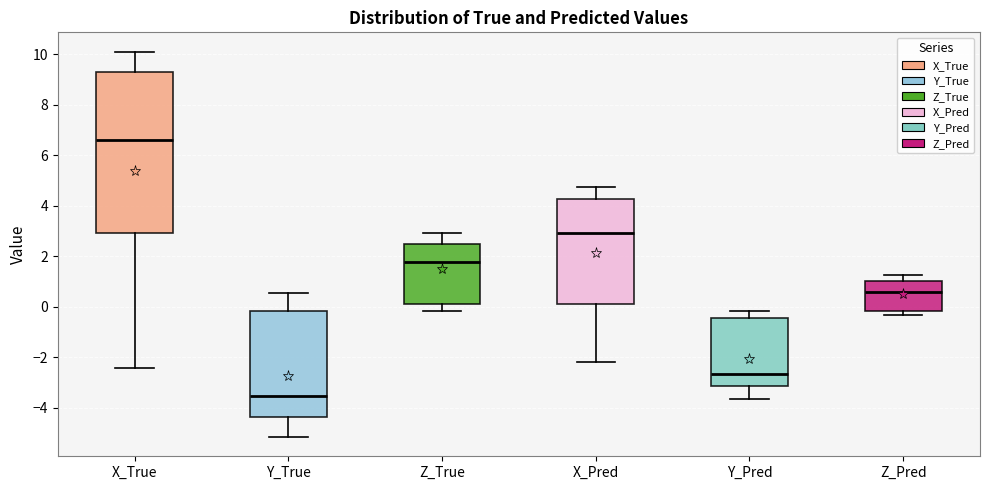

Reading left to right, transcribe this box plot: for each box, give where its median line is, the range the box spans, and where its two whiskers end, as read against the y-axis. The values are not printed on the chart, so give them approximately, as read against the axis.

X_True: median 6.6, box 3.0 to 9.2, whiskers -2.4 to 10.2
Y_True: median -3.6, box -4.4 to -0.2, whiskers -5.2 to 0.6
Z_True: median 1.8, box 0.2 to 2.4, whiskers -0.2 to 3.0
X_Pred: median 3.0, box 0.2 to 4.2, whiskers -2.2 to 4.8
Y_Pred: median -2.6, box -3.2 to -0.4, whiskers -3.6 to -0.2
Z_Pred: median 0.6, box -0.2 to 1.0, whiskers -0.4 to 1.2